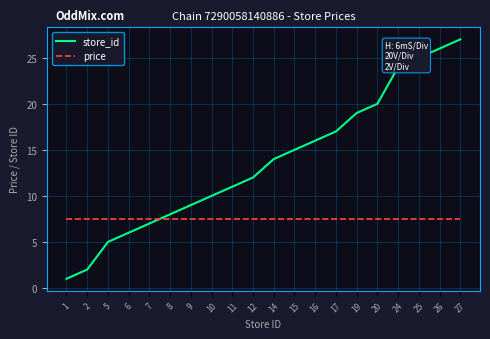

Where is store_id nearest to the value 14?

14